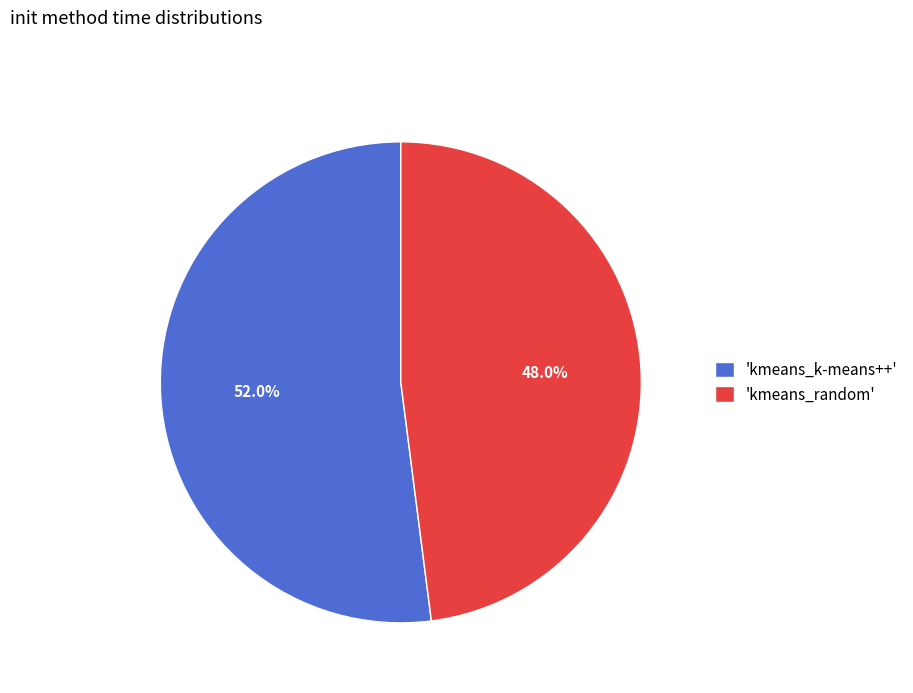

What is the majority slice?

'kmeans_k-means++'